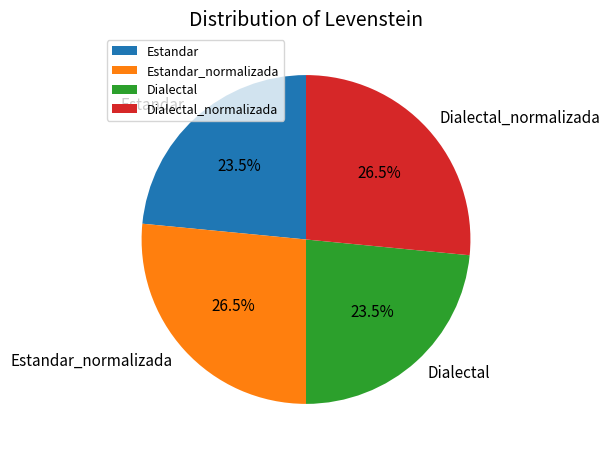

What percentage is NOT represented by Dialectal_normalizada?

73.5%